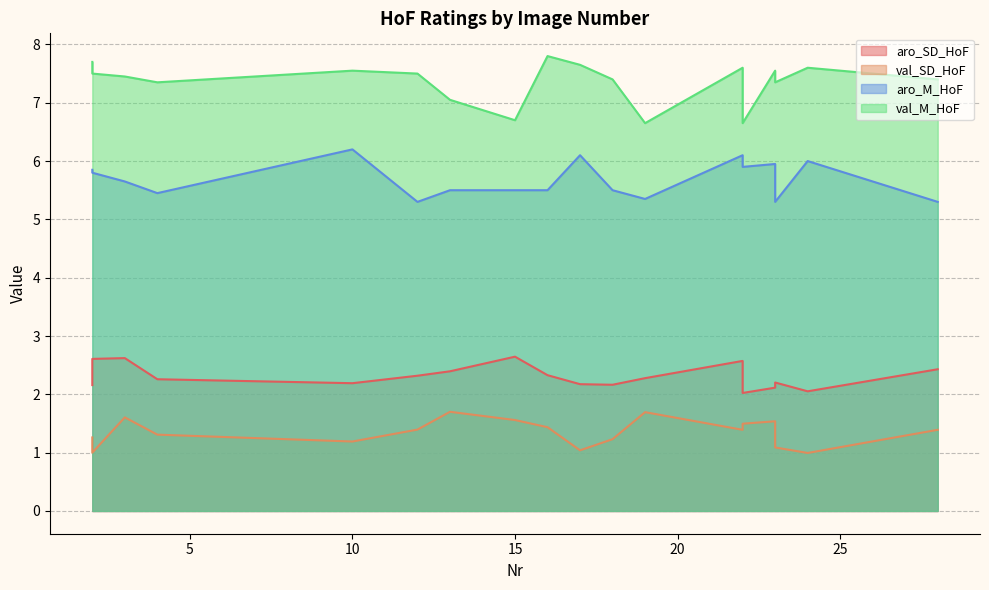

Between 23 and 15, which series saw the biggest shift?

val_M_HoF